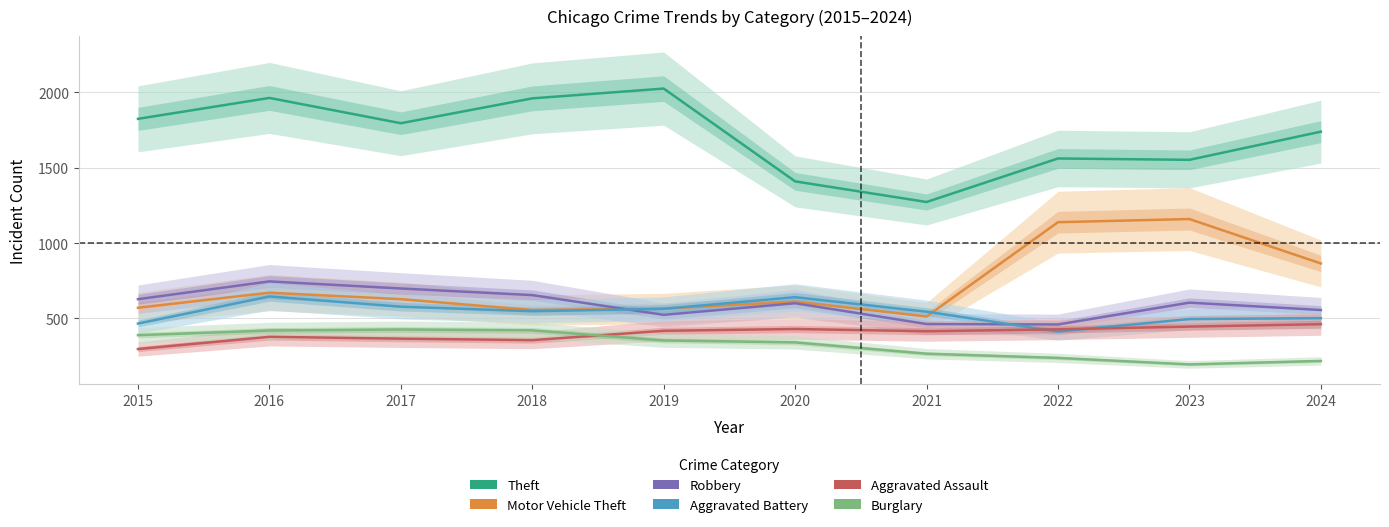

True or false: Robbery has a value of 655 at 2018.

True